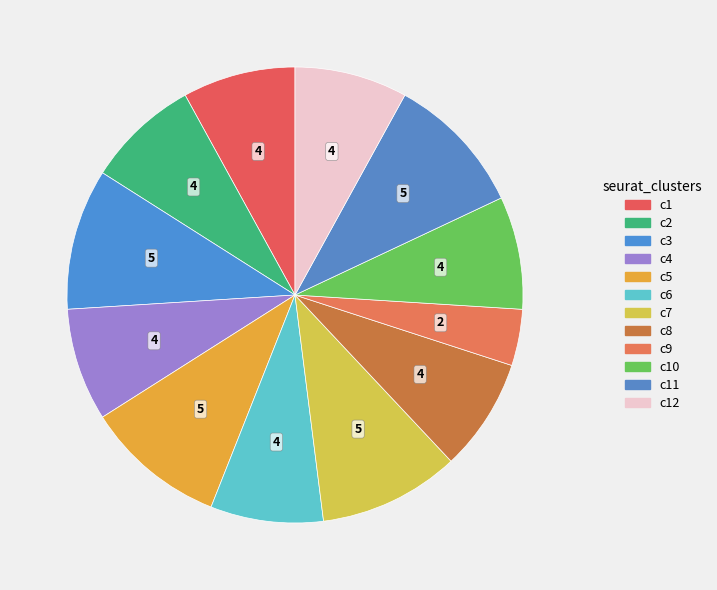

Count the number of slices in the pie.

12